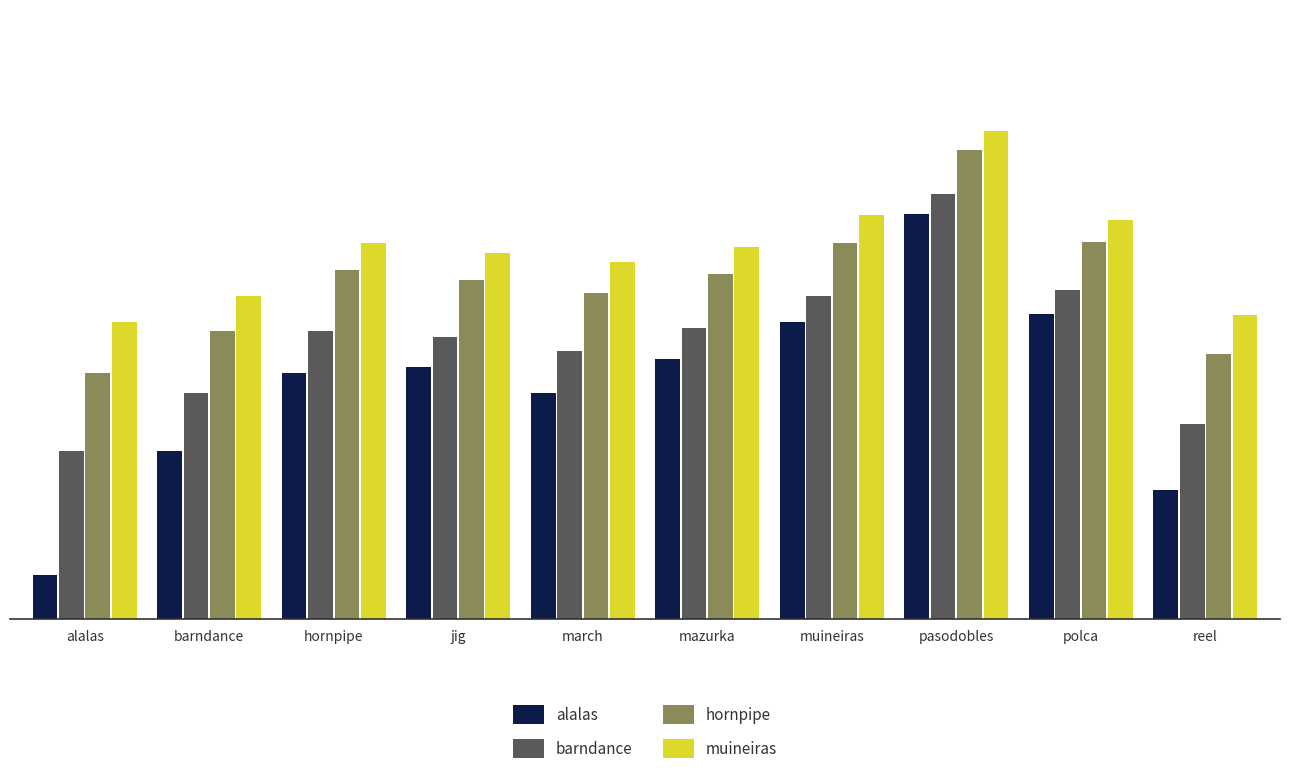

Are the bars horizontal?

No